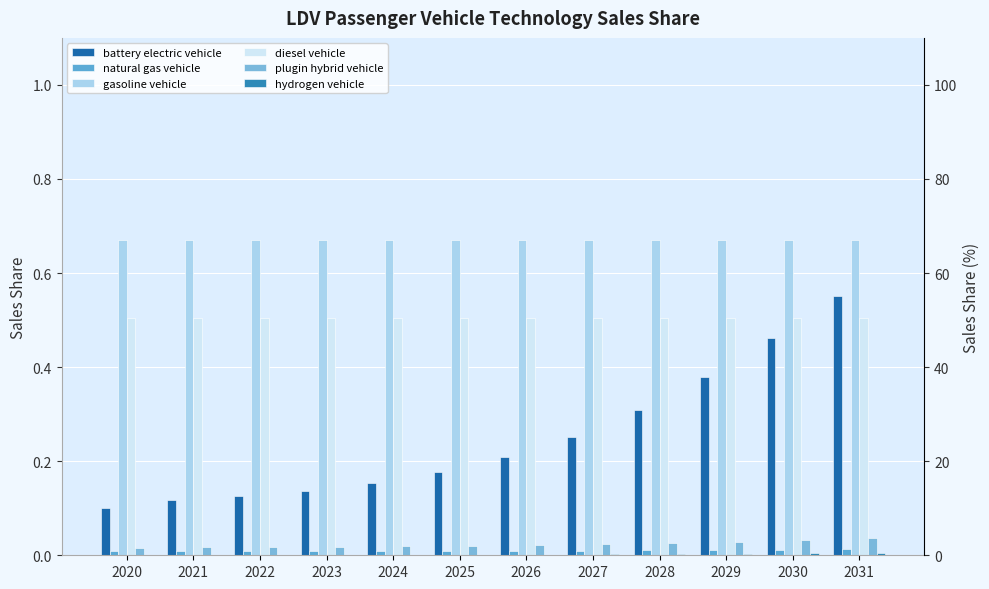

Rank the series by their maximum value, from lowest to highest.

hydrogen vehicle, natural gas vehicle, plugin hybrid vehicle, diesel vehicle, battery electric vehicle, gasoline vehicle